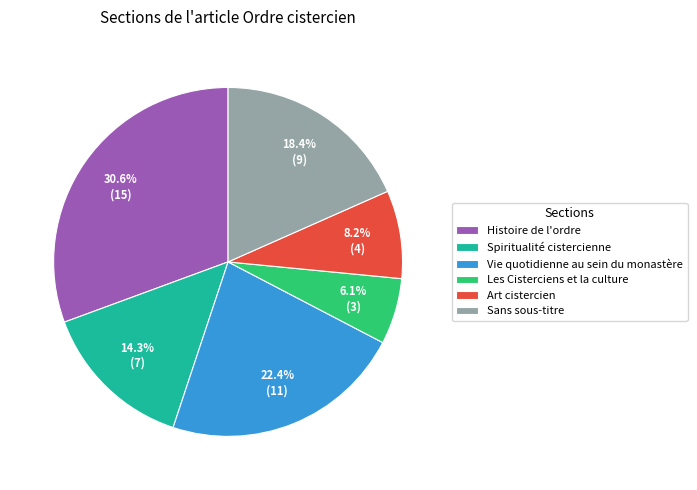

Between Sans sous-titre and Histoire de l'ordre, which is larger?

Histoire de l'ordre